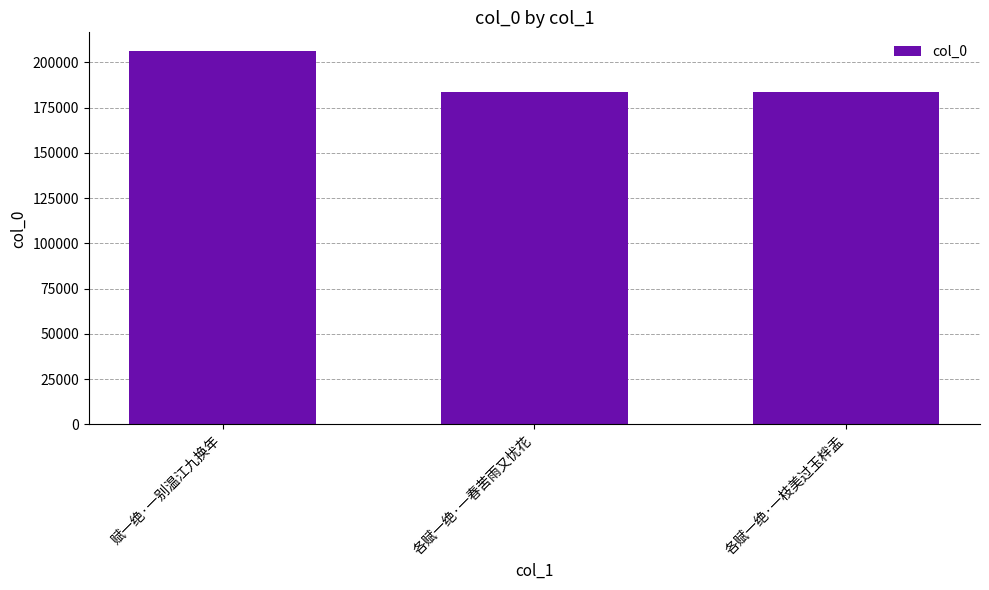

What is the maximum value shown in the chart?

206330